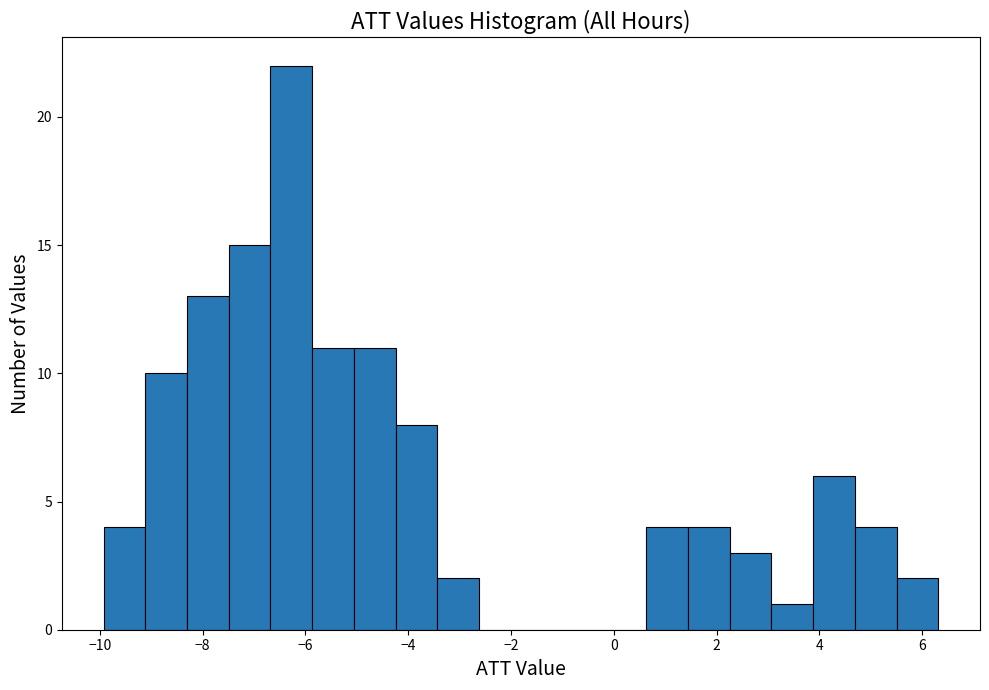

How tall is the bar that spans 3.0 to 3.8 on the x-axis? Neither the bar edges nor the heights are printed on the chart, so give them approximately, as read against the axes.

1